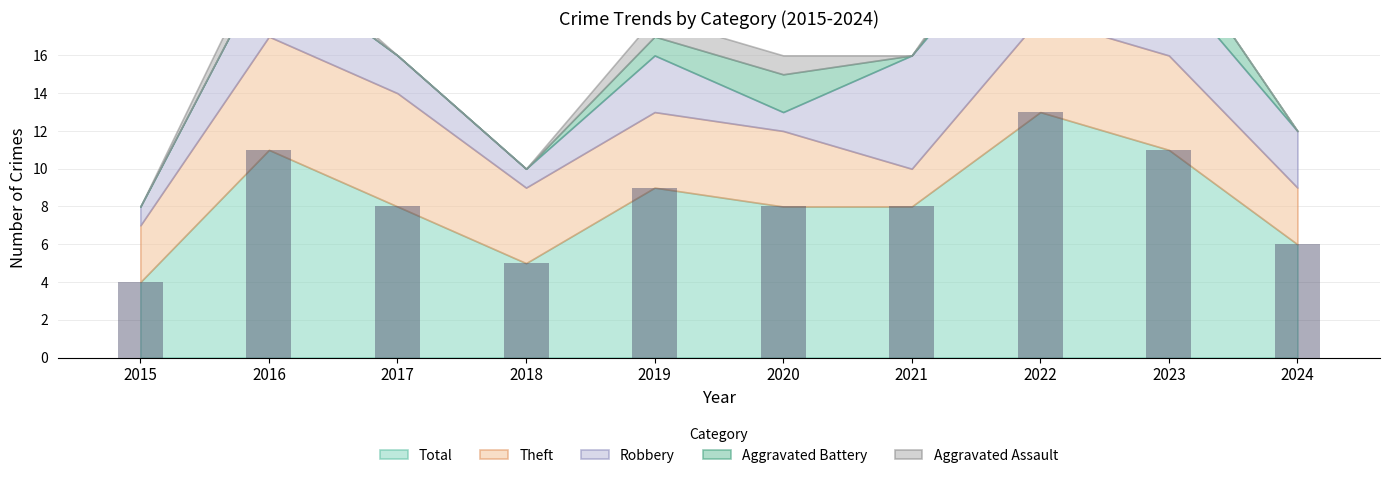

What is the difference between the maximum and second lowest values?

8